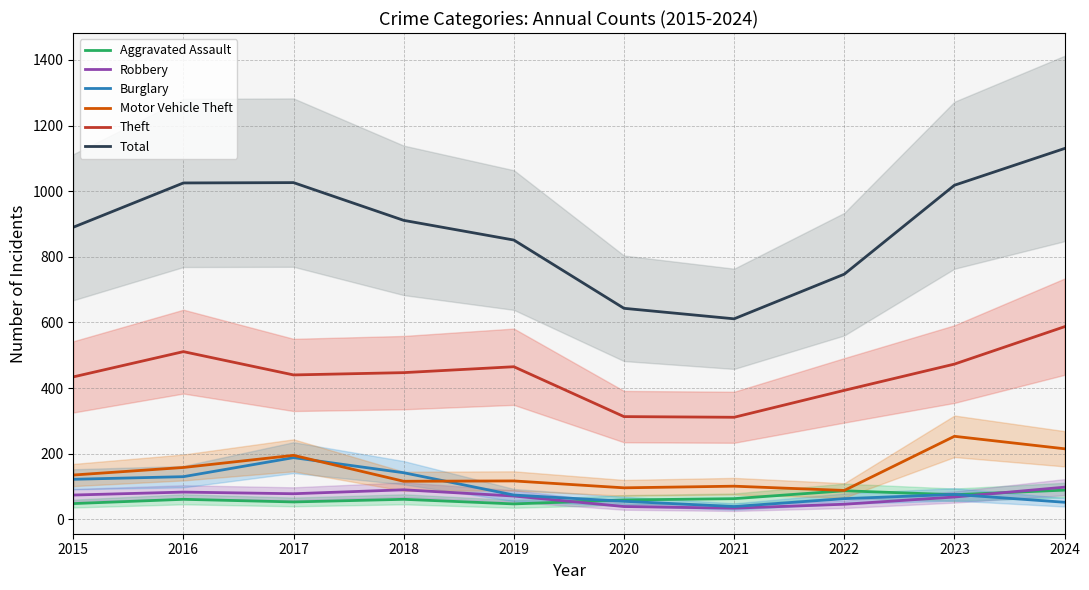

How many lines are shown in the chart?

6